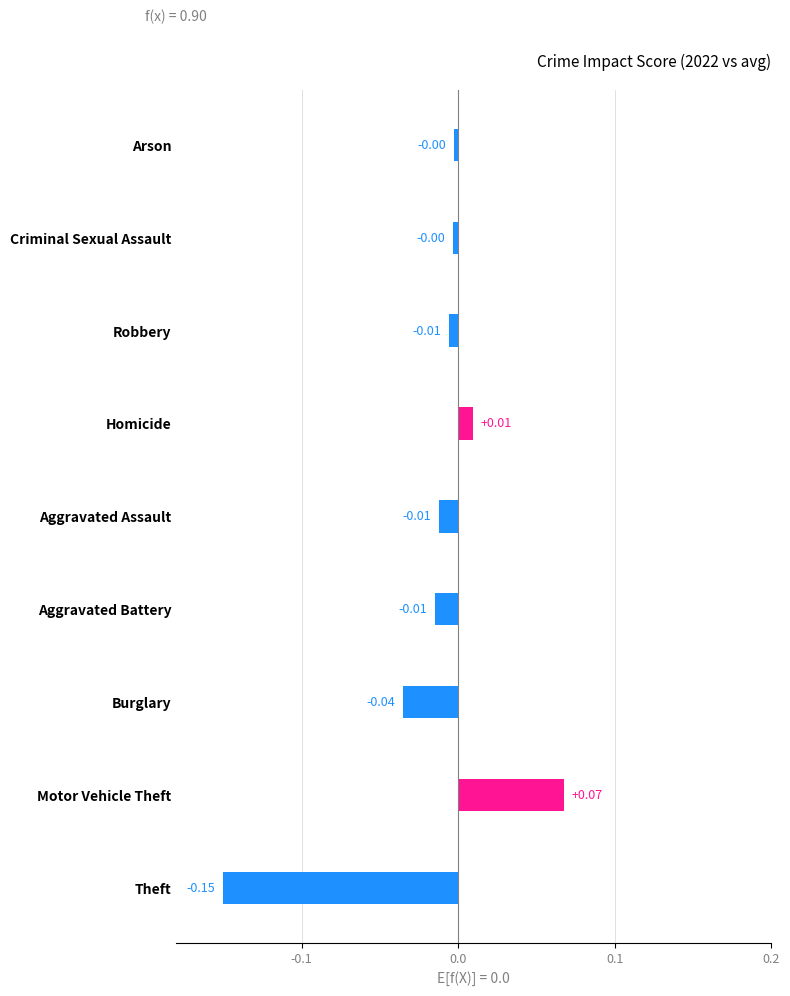

At which category does the chart reach its peak across all series?

Motor Vehicle Theft